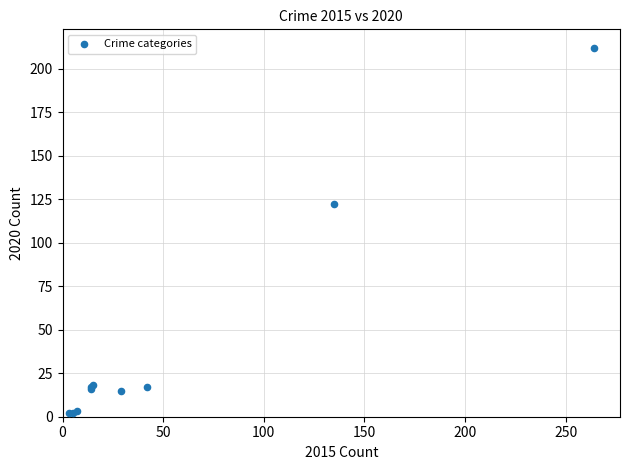

What Y value in the scatter plot is closest to 107?

122